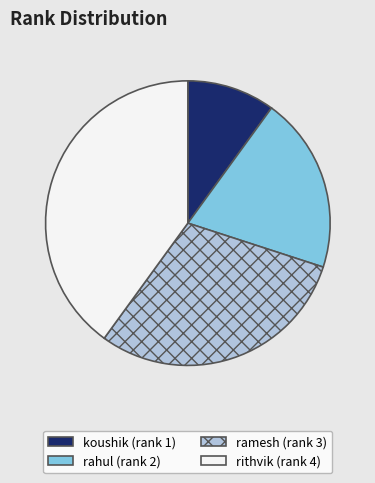

Is it true that koushik is 10% of the pie?

True